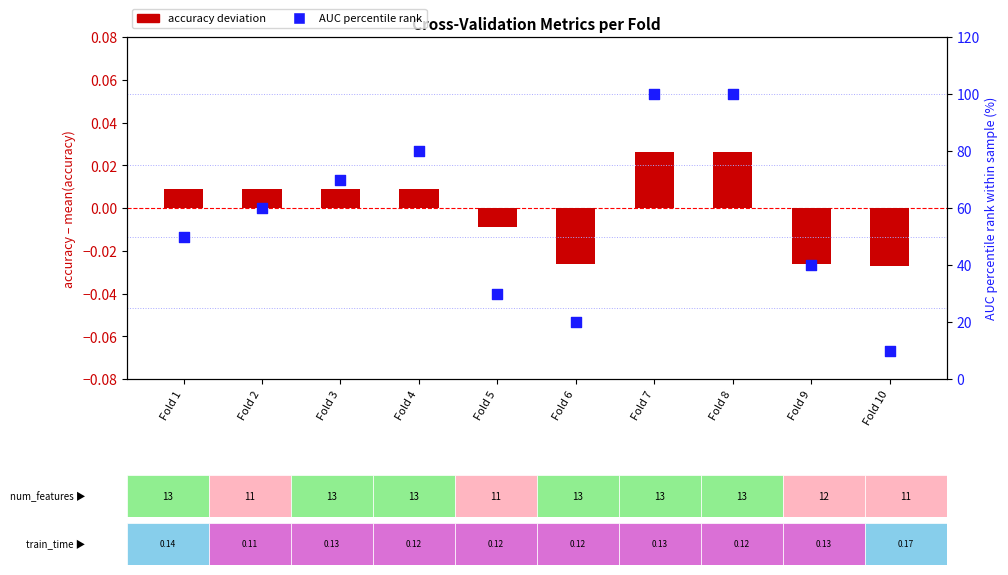

At which category is the sum across all series the highest?

Fold 7